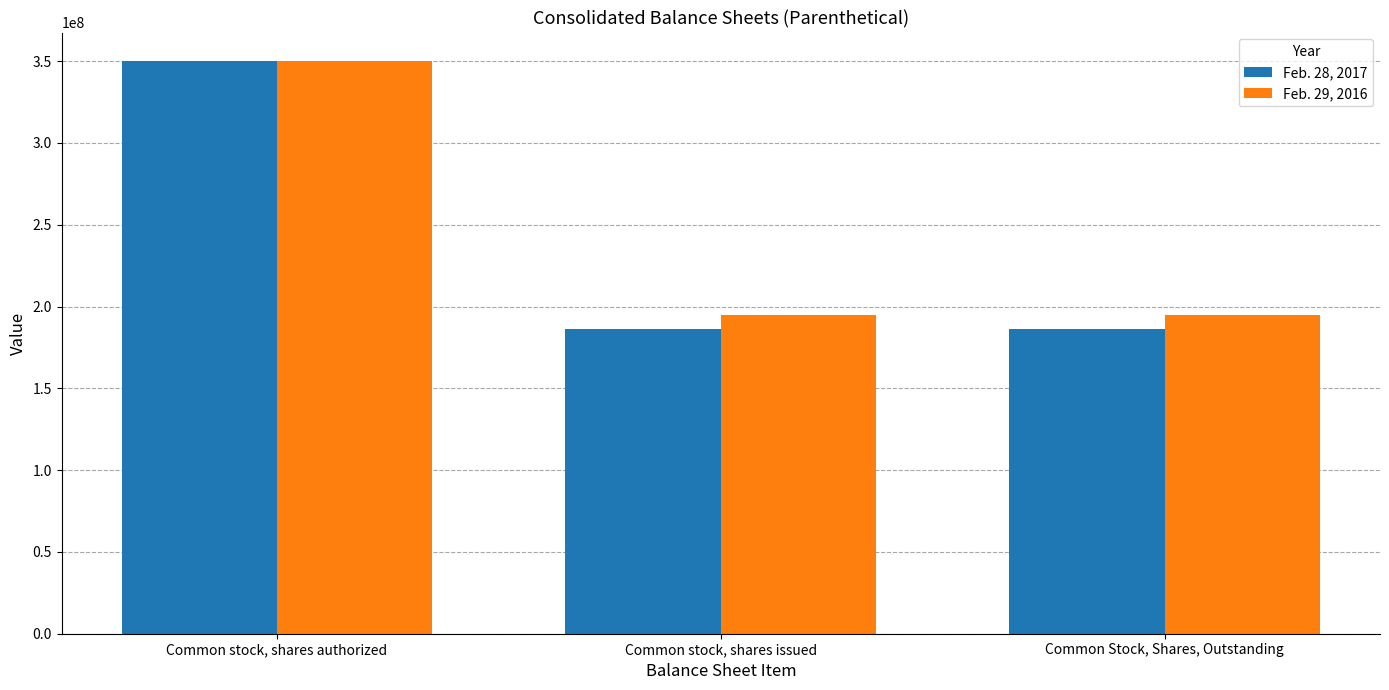

Rank the series by their average value, from lowest to highest.

Feb. 28, 2017, Feb. 29, 2016